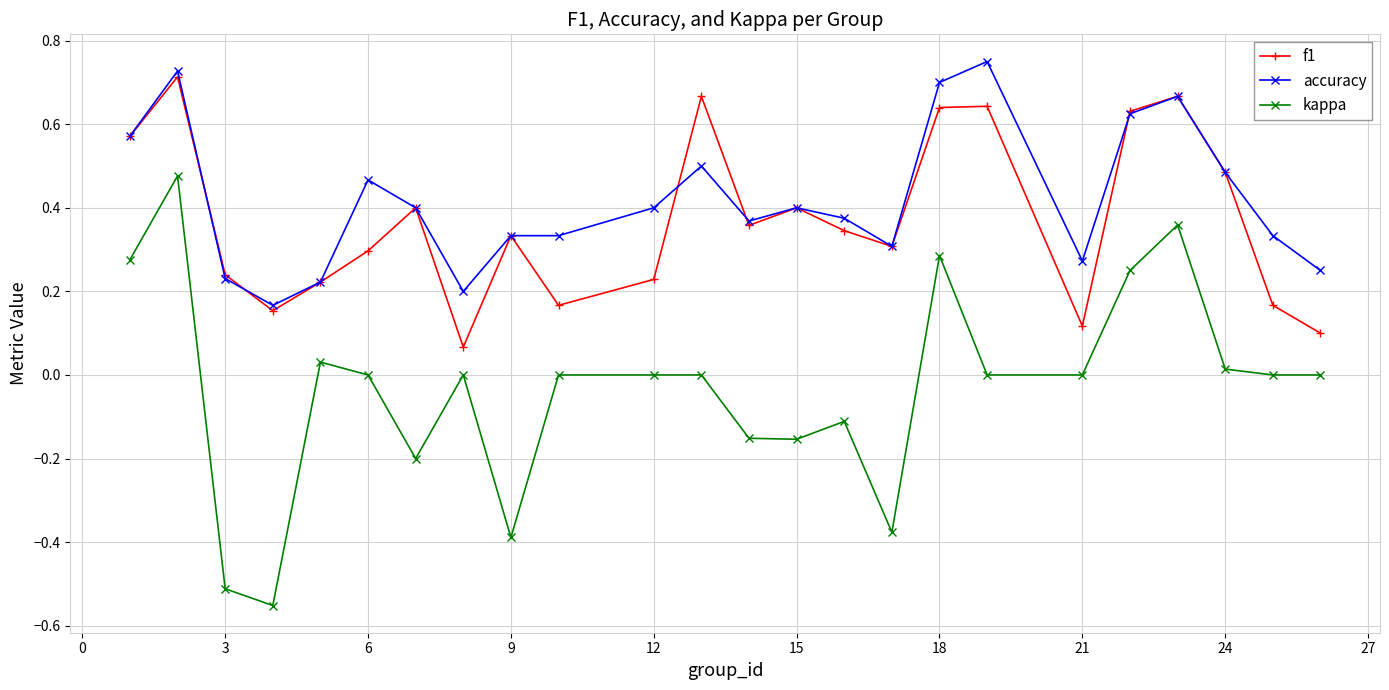

Does the chart display data point markers on the line(s)?

Yes